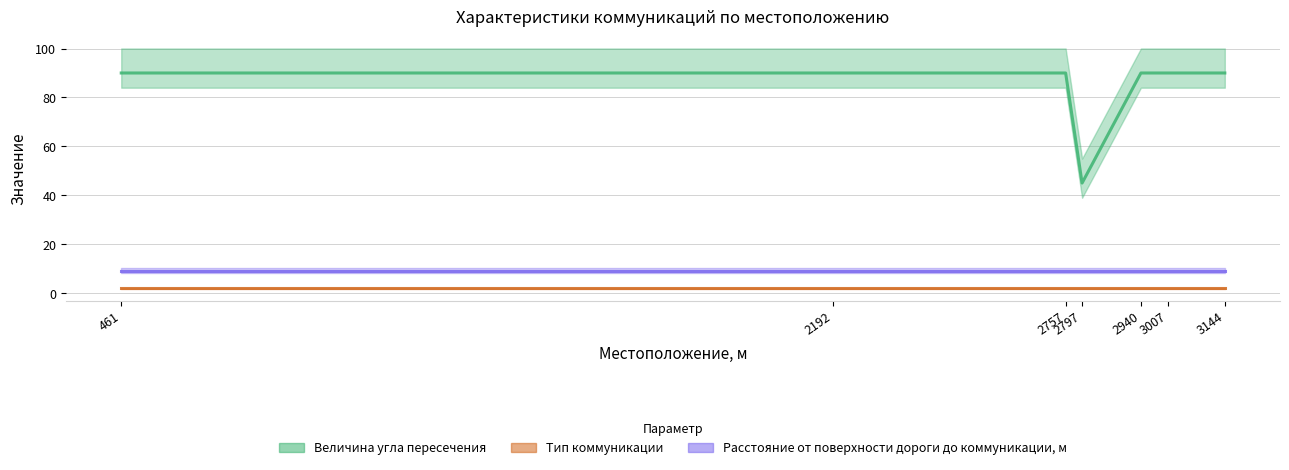

True or false: Величина угла пересечения and Тип коммуникации intersect in this chart.

False